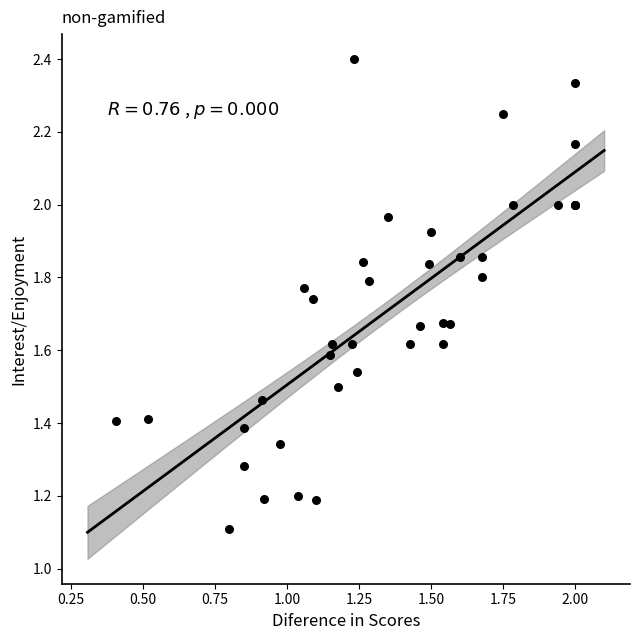

What Y value in the scatter plot is closest to 1?

1.1